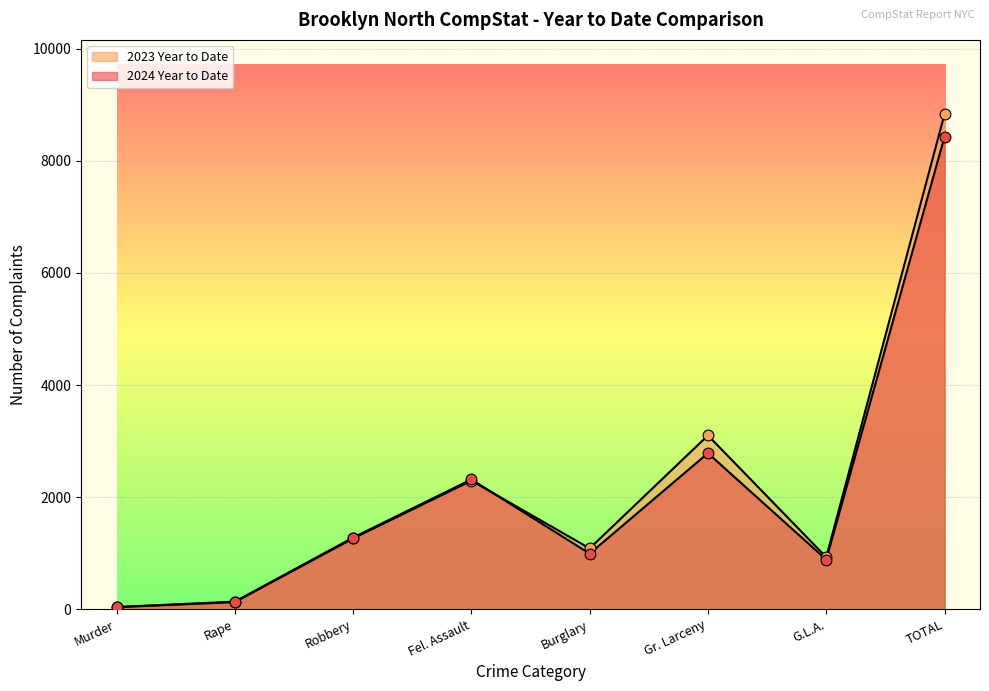

Which series has the largest total across all categories?

2023 Year to Date